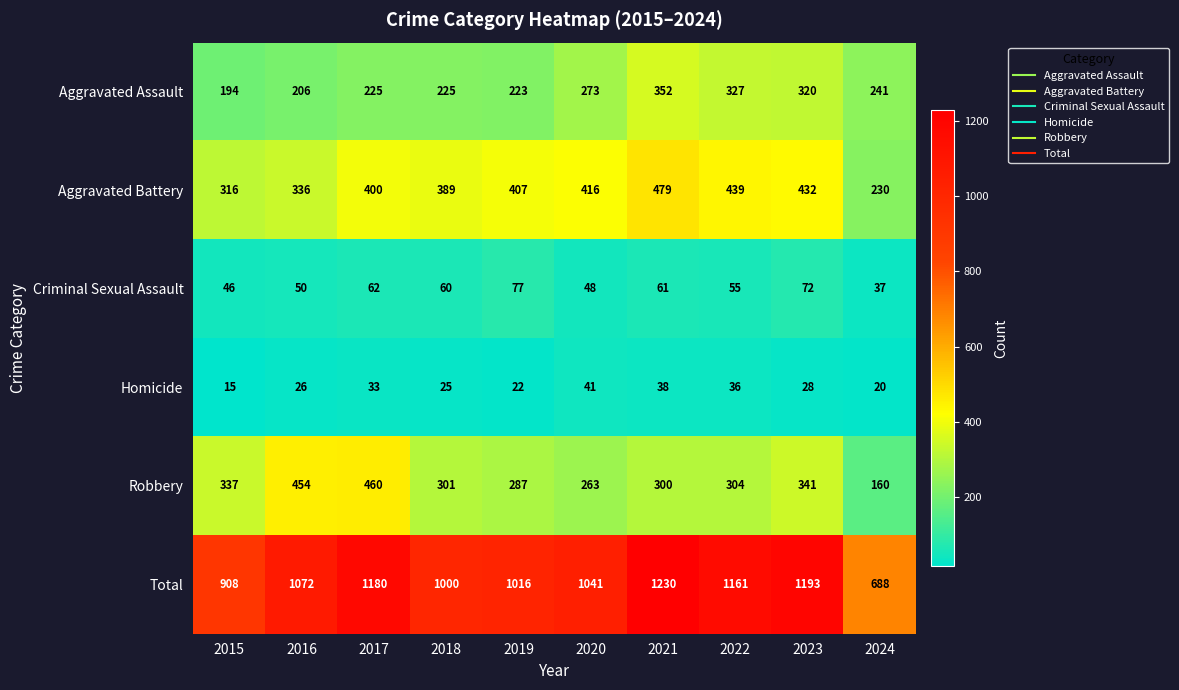

How many categories are shown in the chart?

10